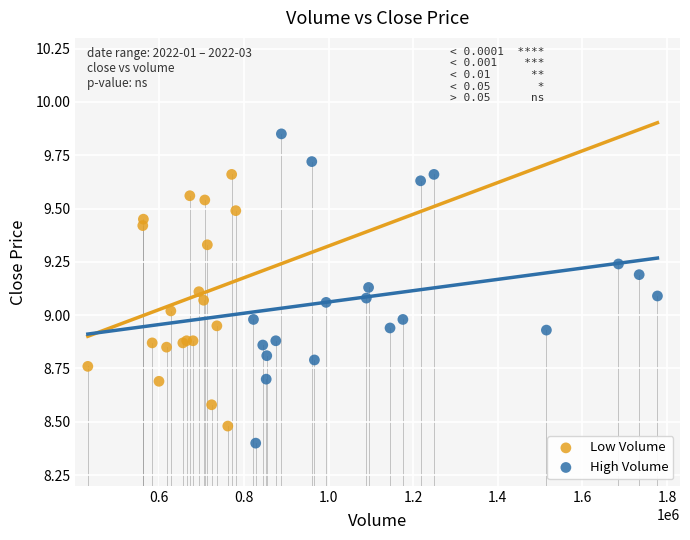

Which series reaches the maximum Y coordinate?

High Volume